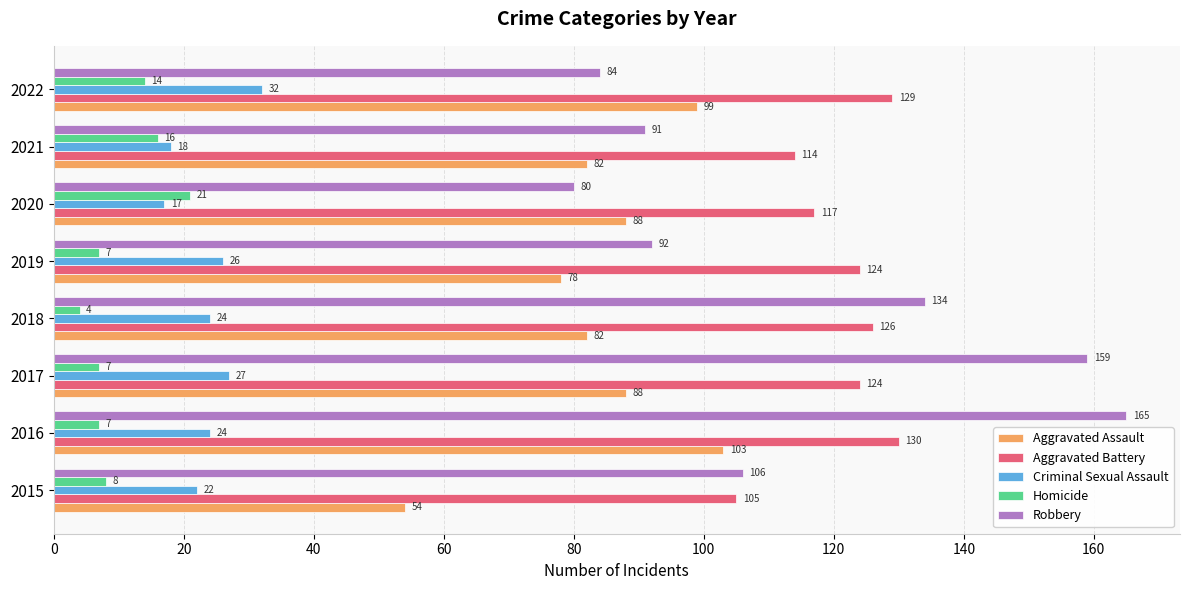

Count the number of categories in the chart.

8